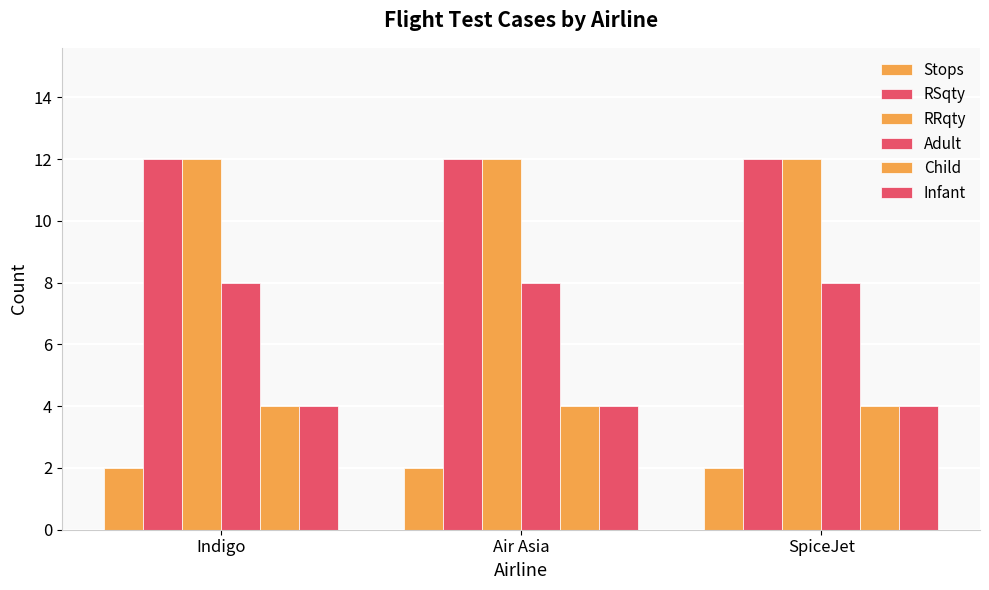

What is the value of the Infant bar at the 1st from the left?

4